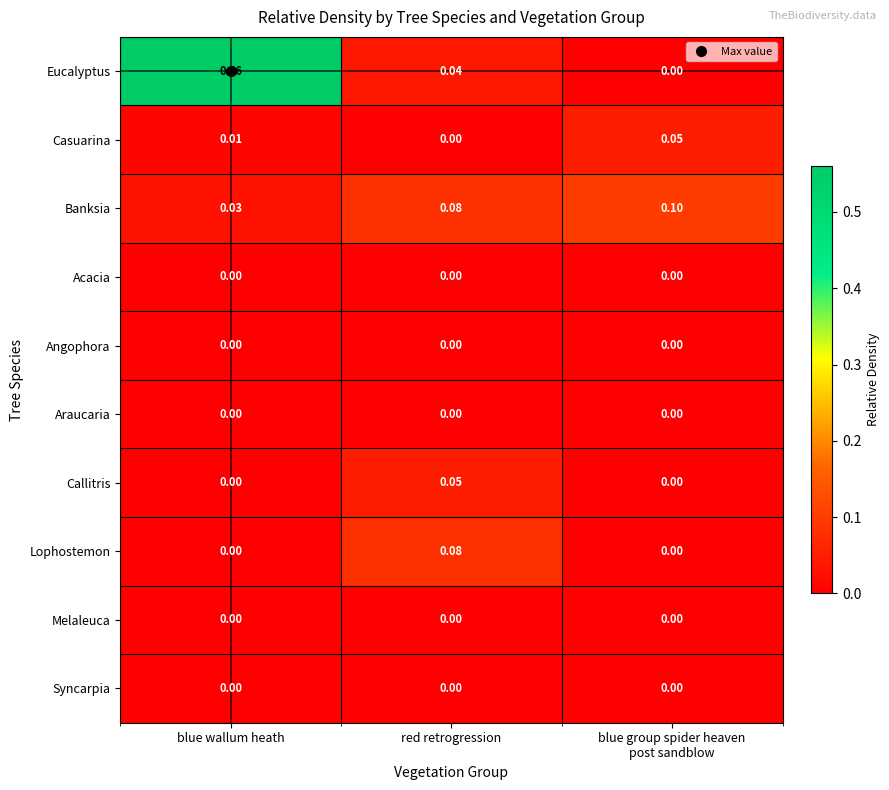

At which category does the chart reach its peak across all series?

blue wallum heath